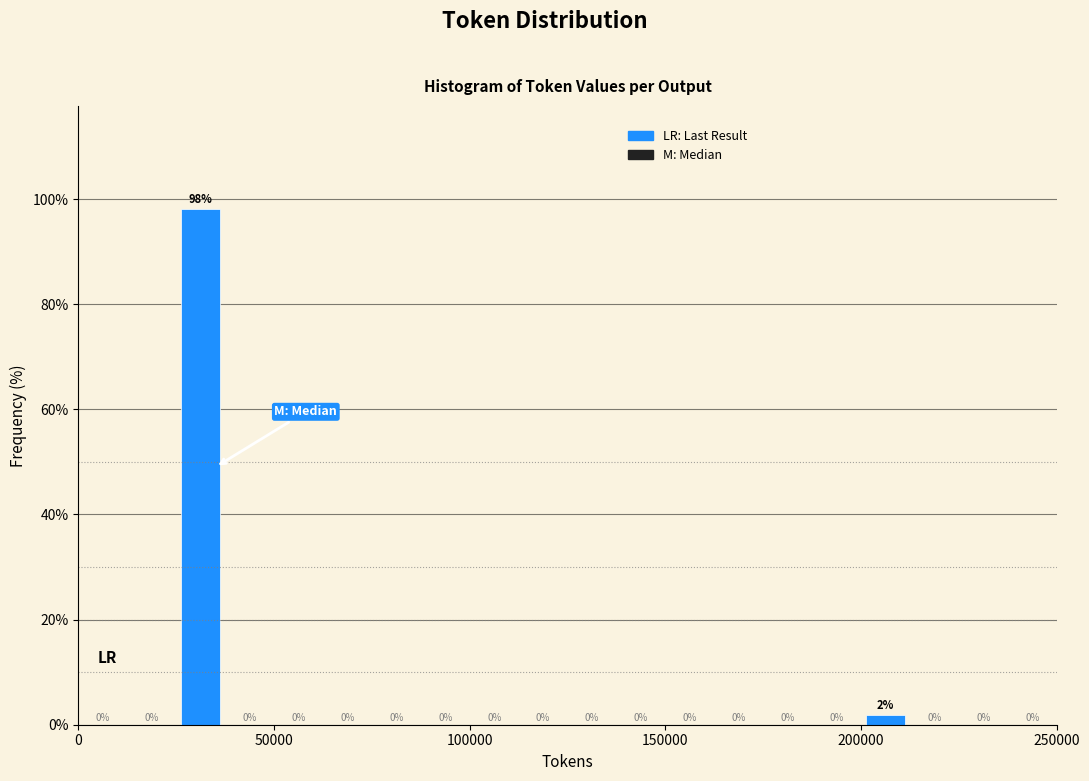

Read against the x-axis, roughly where is the centre of the tallest bar?

30000